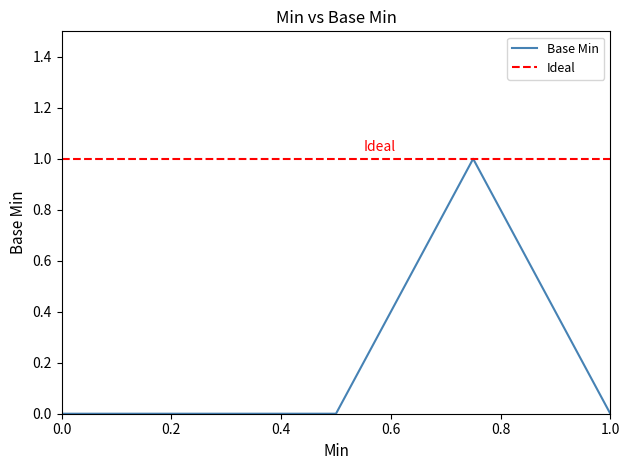

Count the values in the range 0 to 1.

5